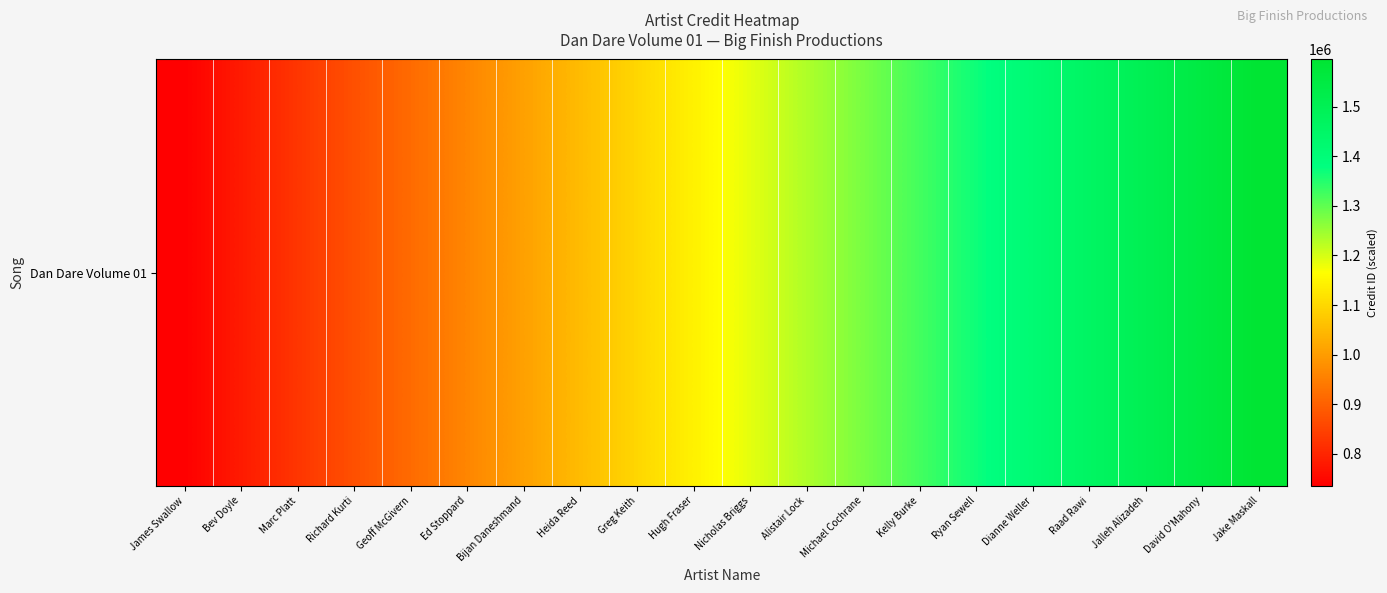

The value at Hugh Fraser is 1142788.4. True or false?

True